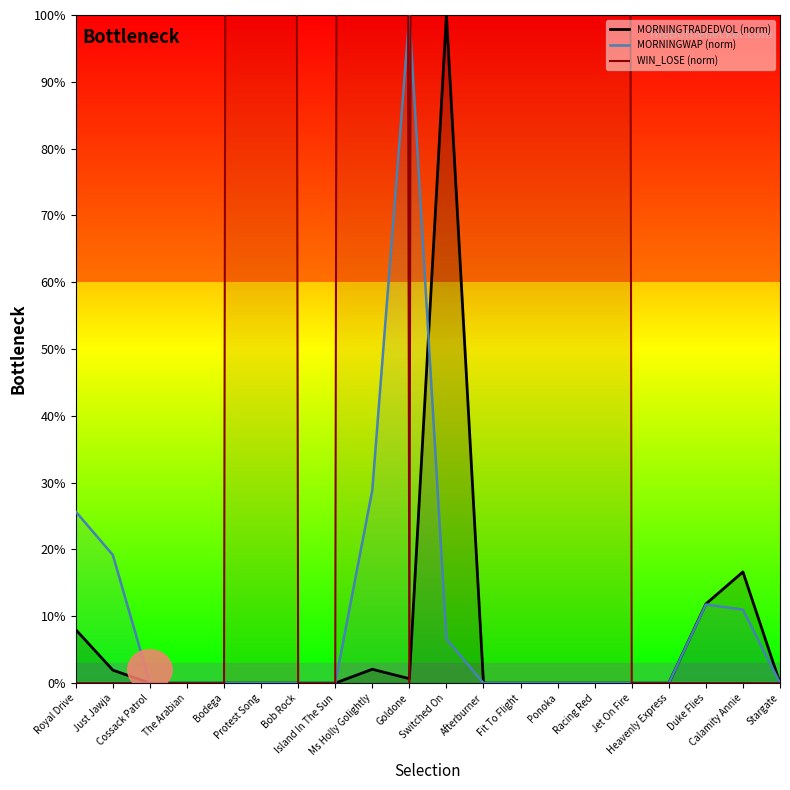

Is the value of WIN_LOSE (norm) at Switched On greater than the value of MORNINGTRADEDVOL (norm) at The Arabian?

Yes